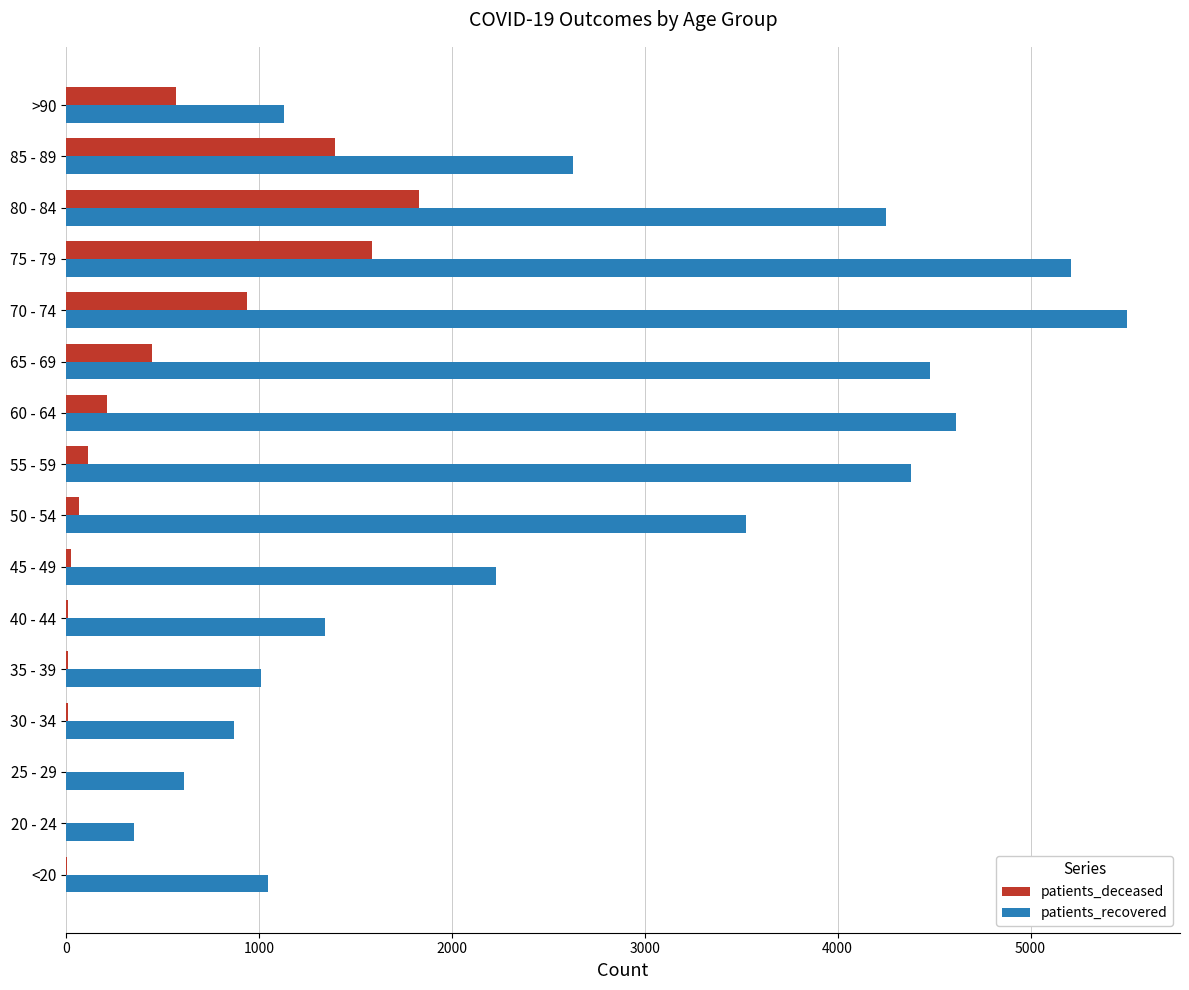

Is the value of patients_deceased at 30 - 34 greater than the value of patients_recovered at 70 - 74?

No